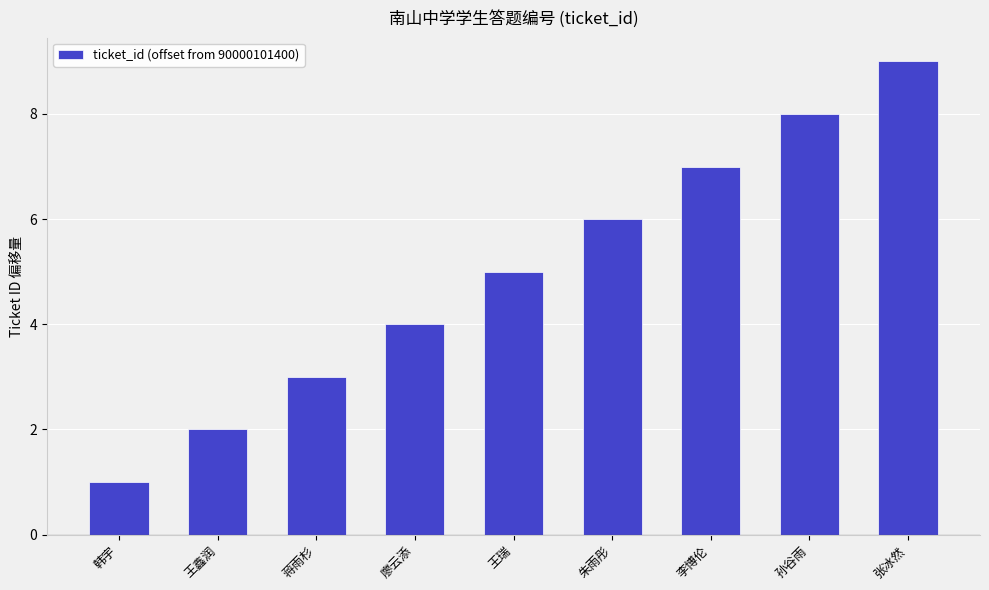

What is the approximate value at 王鑫润?

2